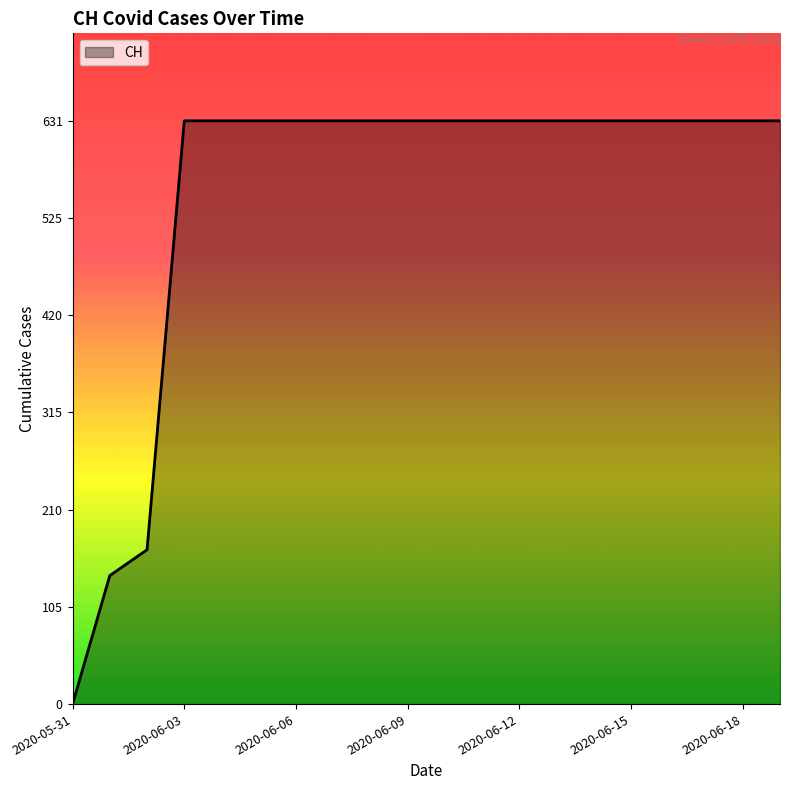

Count the number of data series in this chart.

1